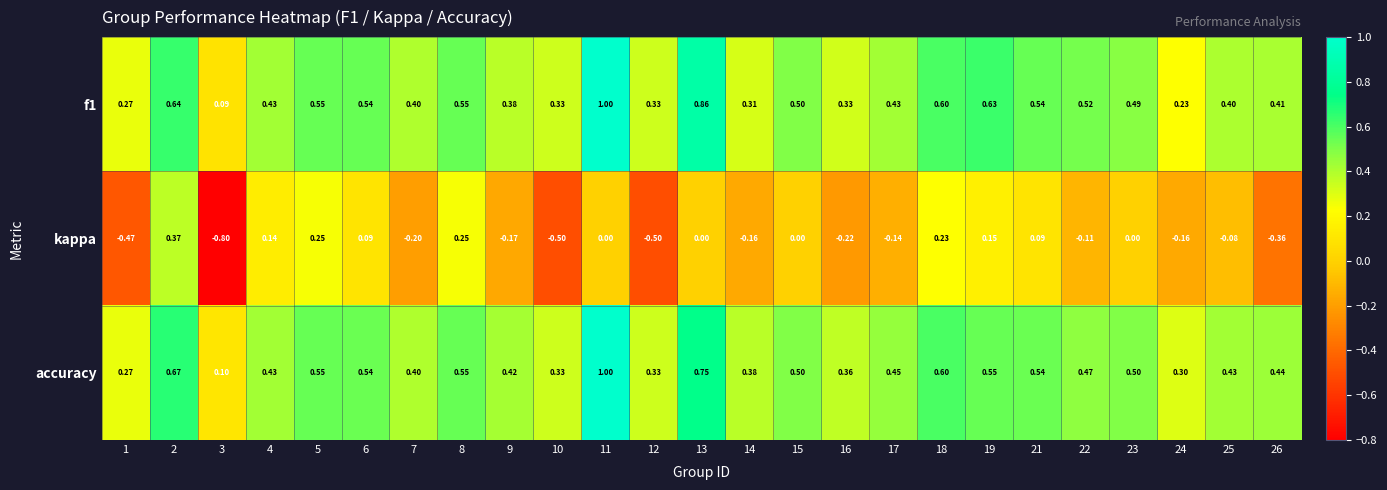

Which series changed the most between 10 and 23?

kappa